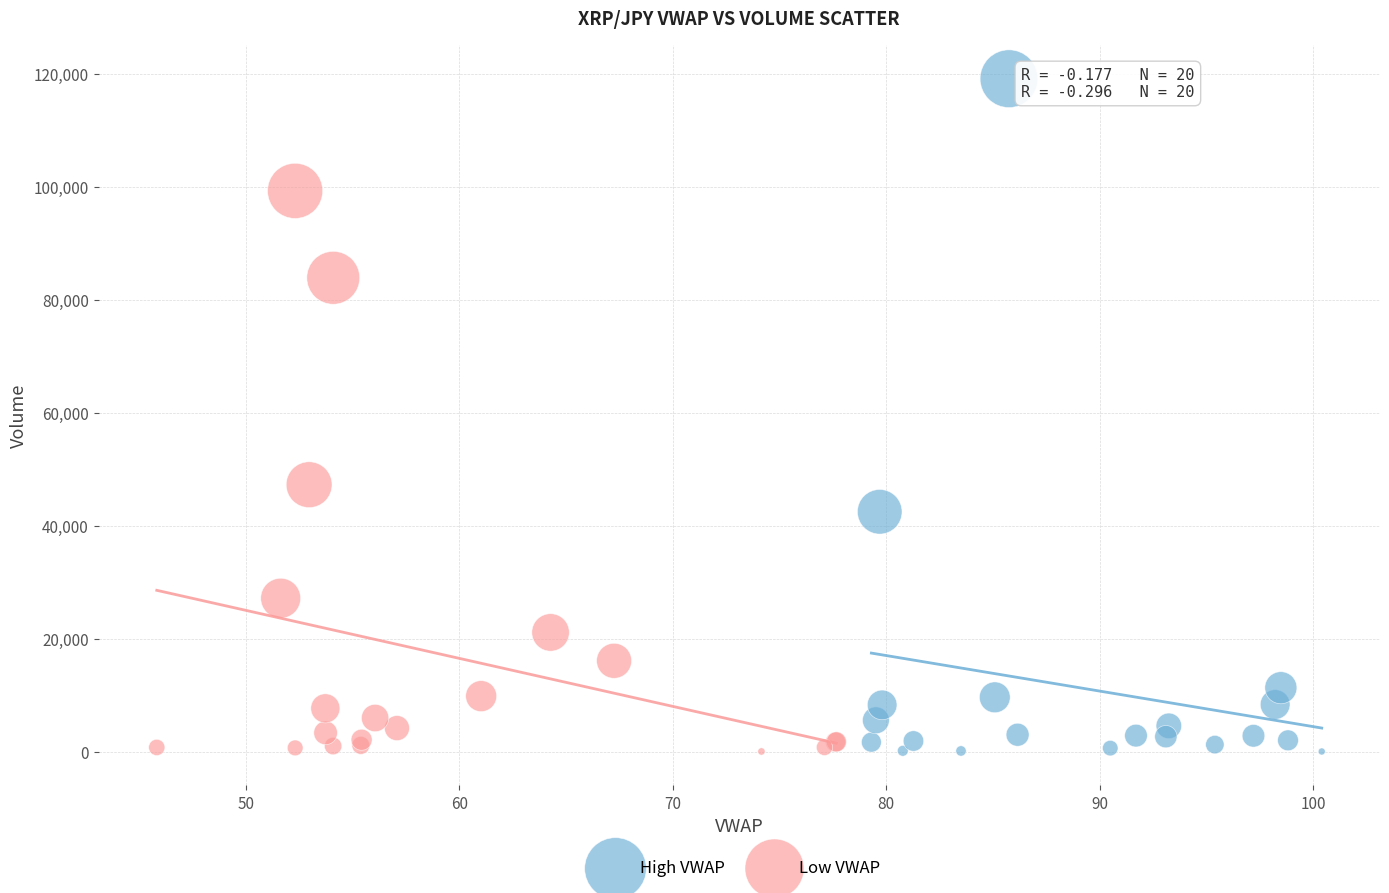

What are all the series names shown in the legend?

High VWAP, Low VWAP